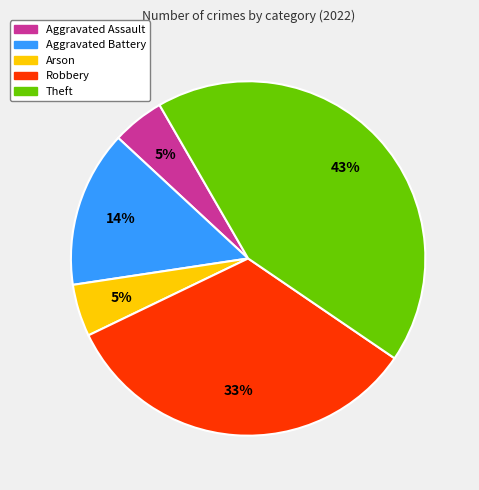

To the nearest percent, what is the difference between the largest and smallest slice percentages?

38%